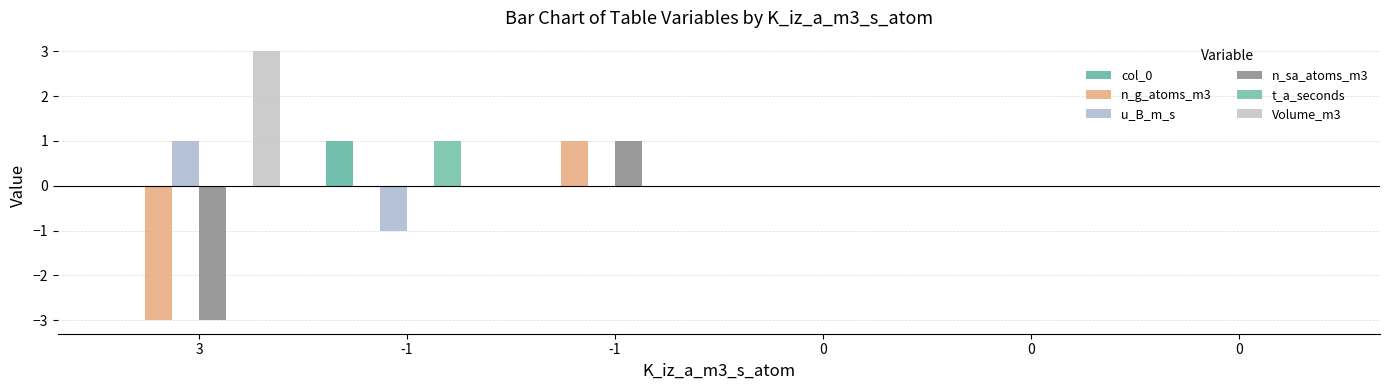

How many groups of bars are there?

6